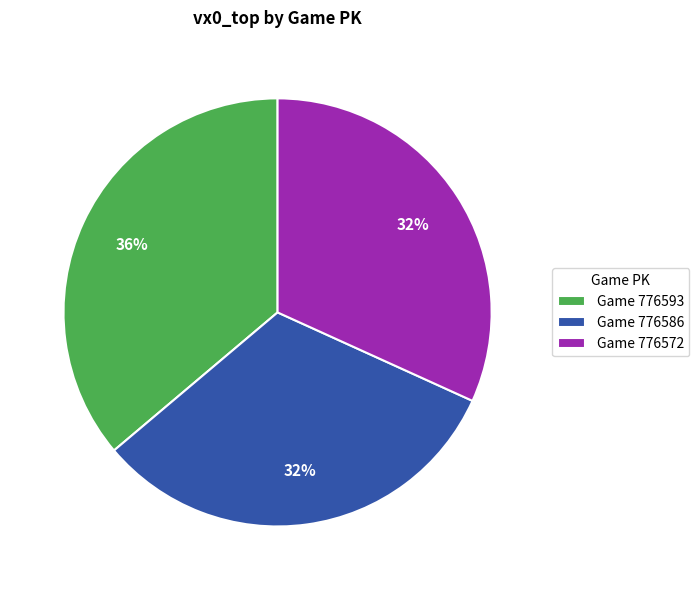

Between Game 776593 and Game 776572, which is larger?

Game 776593